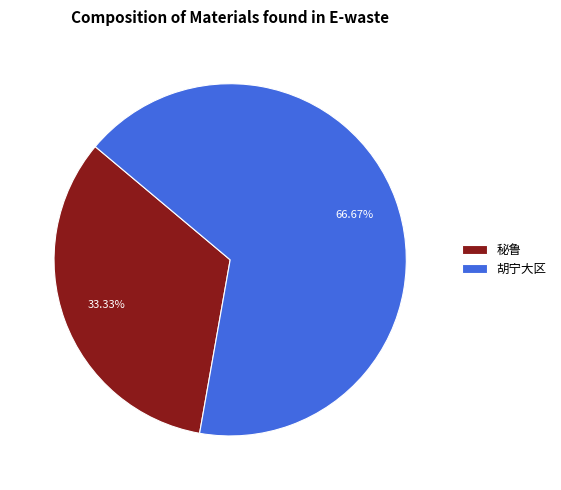

Does 胡宁大区 account for over 50% of the chart?

Yes